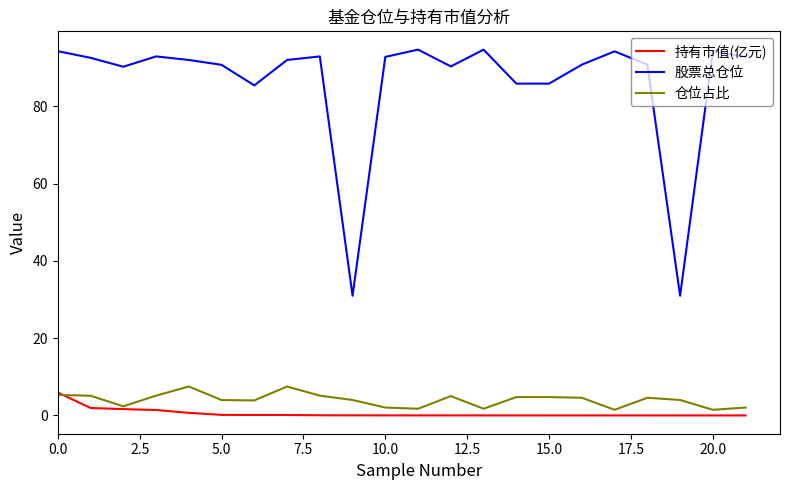

After their last crossing, which series has the higher values: 仓位占比 or 持有市值(亿元)?

仓位占比